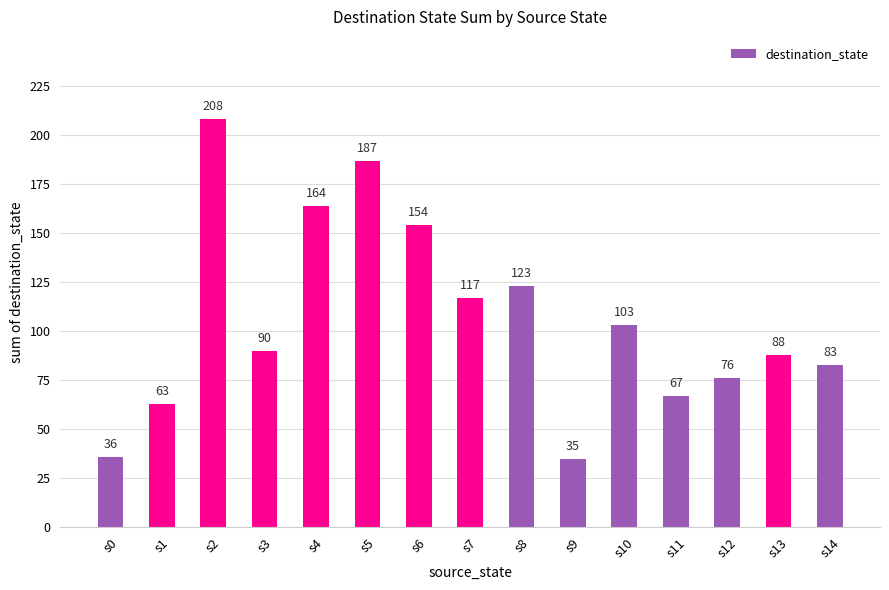

Rank the categories by value from lowest to highest.

s9, s0, s1, s11, s12, s14, s13, s3, s10, s7, s8, s6, s4, s5, s2